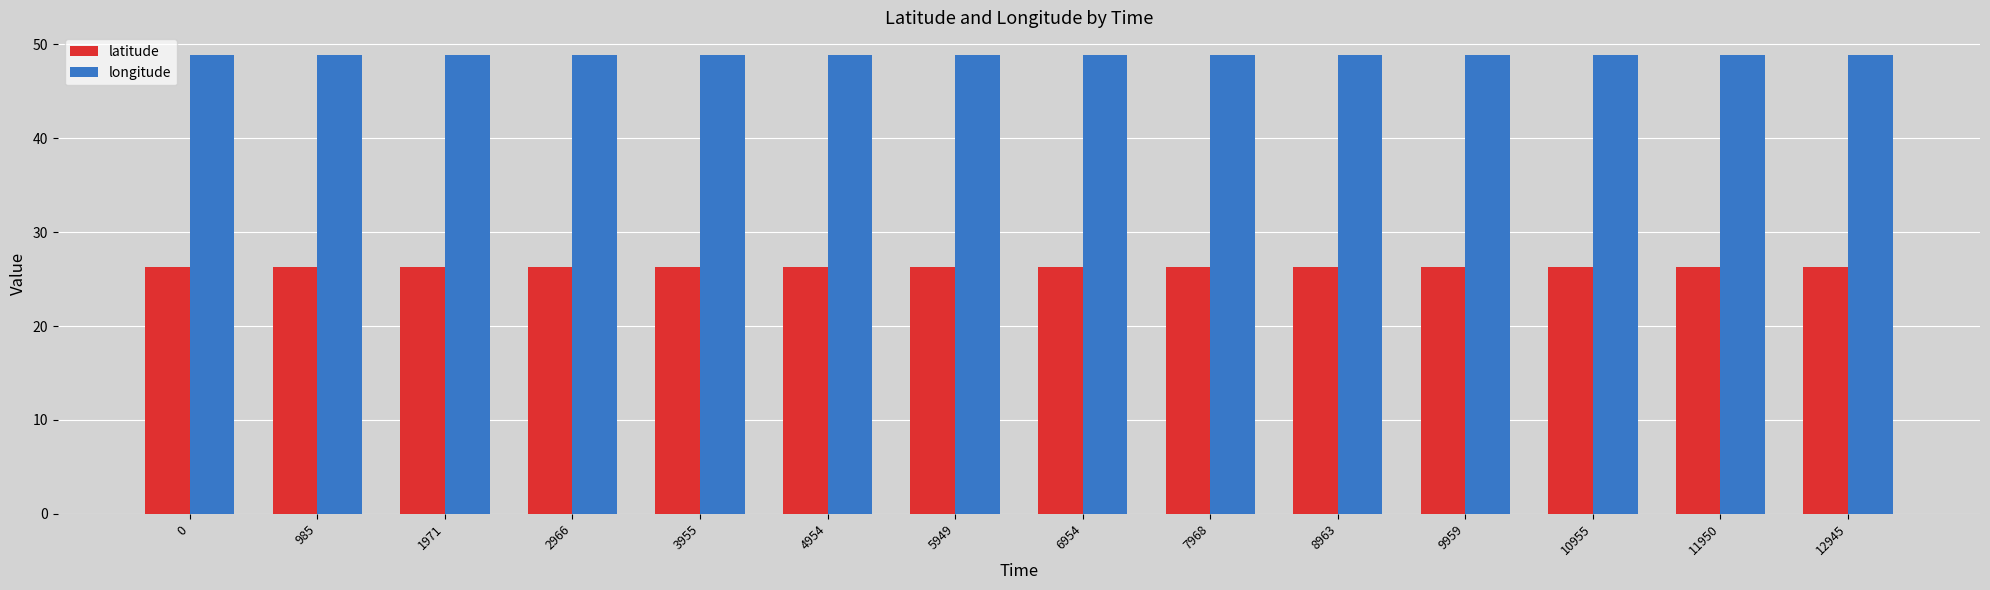

What is the total value across all series at 4954?

75.1